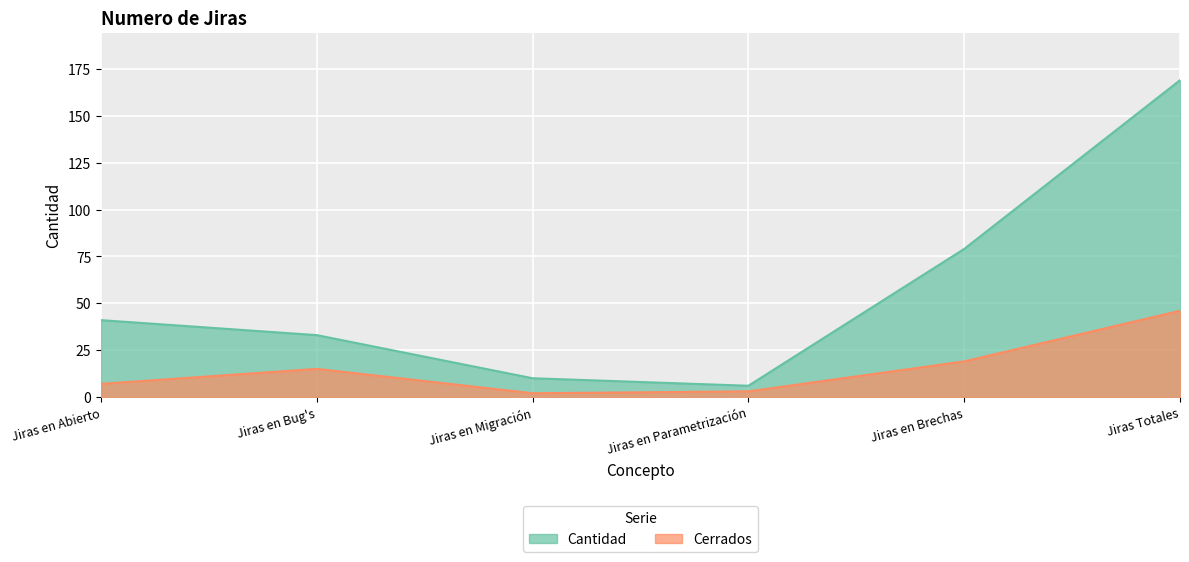

True or false: Cerrados and Cantidad cross at least once.

False